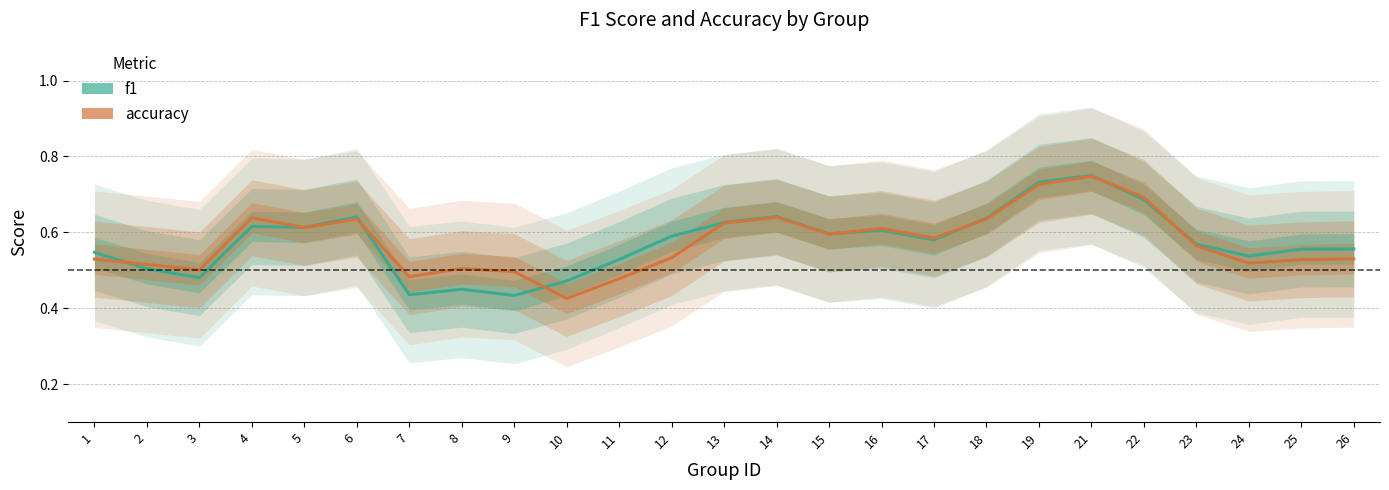

Which category has the lowest value across all series?

10